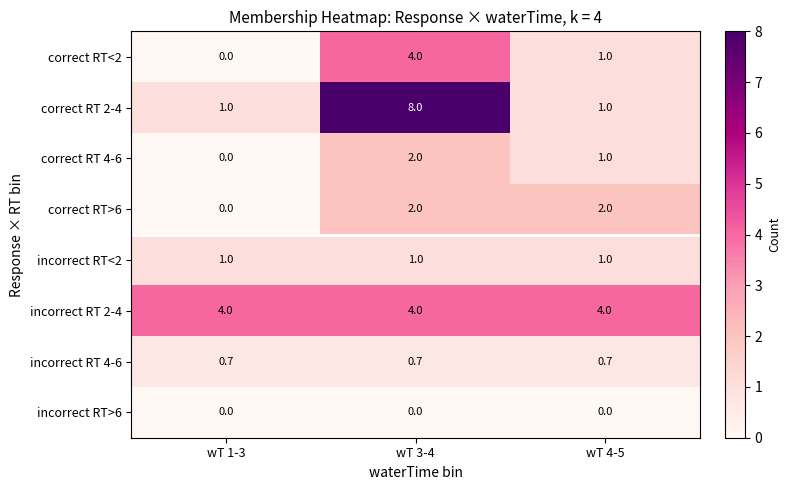

How many values in correct RT 4-6 are above zero?

2